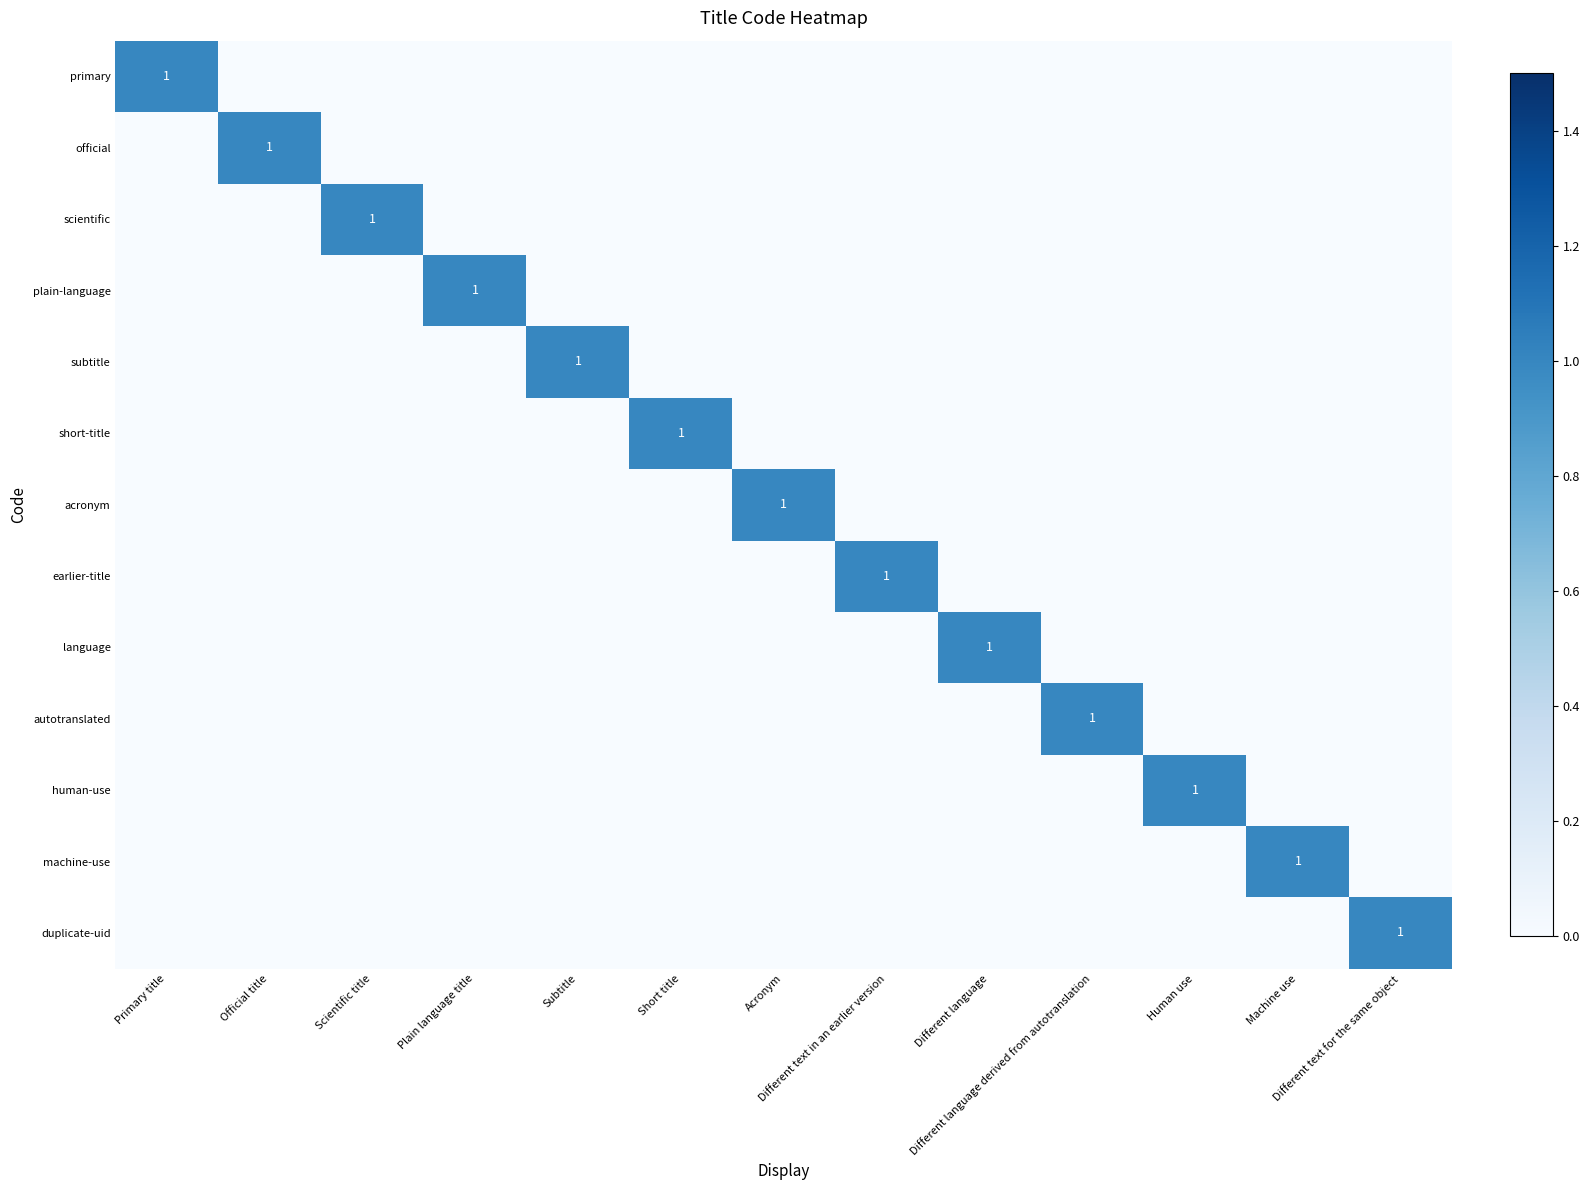

How many values in human-use are above zero?

1